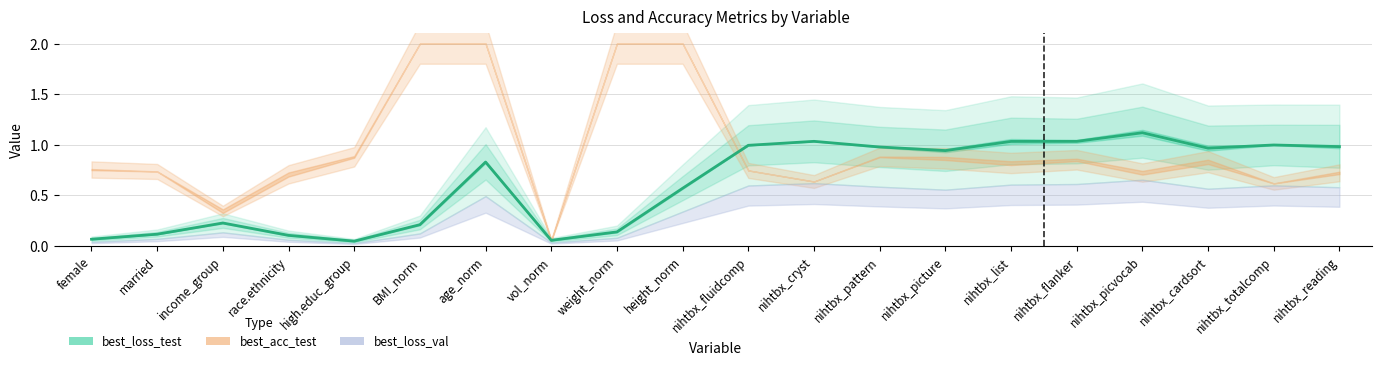

Reading left to right, what are all the values shown in this chart?

0.1	0.1	0.2	0.1	0.0	0.2	0.8	0.1	0.1	0.6	1.0	1.0	1.0	0.9	1.0	1.0	1.1	1.0	1.0	1.0